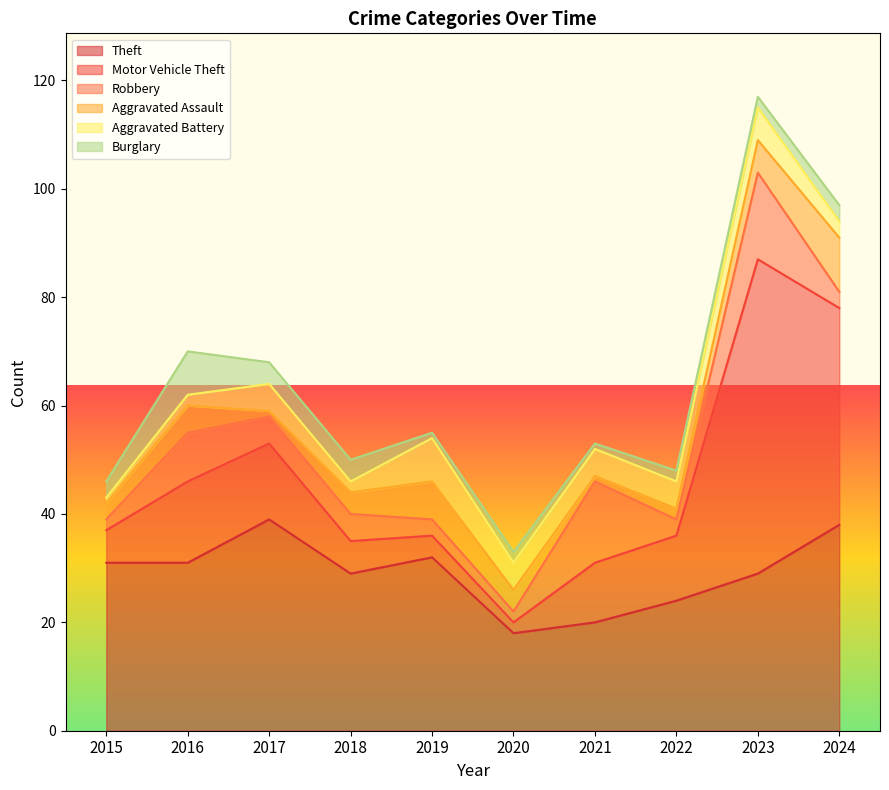

Does the chart display data point markers on the line(s)?

No